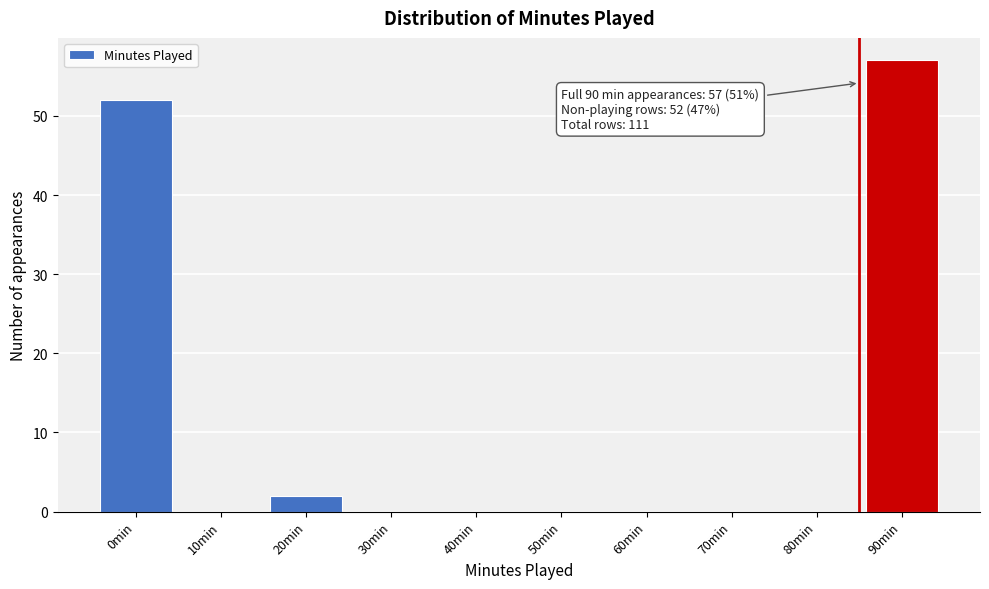

Reading left to right, extract all data points from this chart.

0min=52	10min=0	20min=2	30min=0	40min=0	50min=0	60min=0	70min=0	80min=0	90min=57